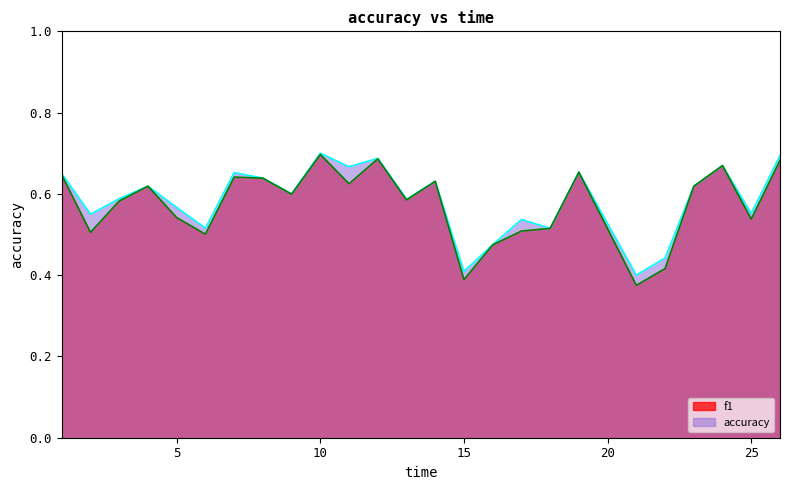

True or false: accuracy and f1 intersect in this chart.

False